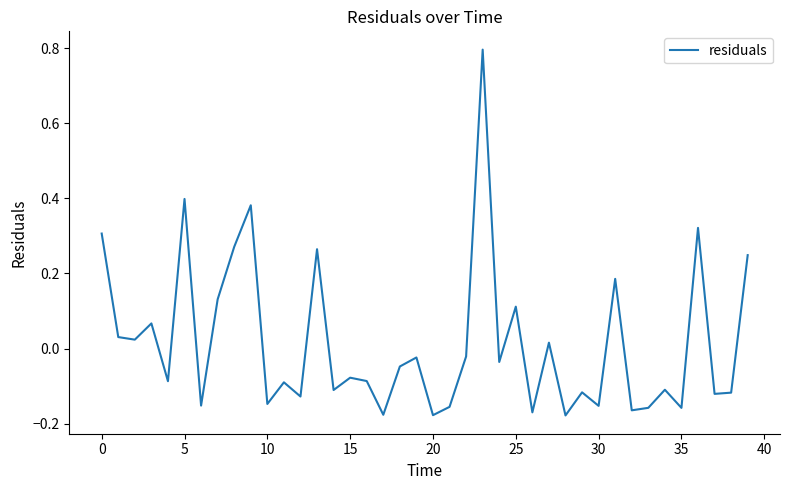

What is the greatest value displayed?

0.8